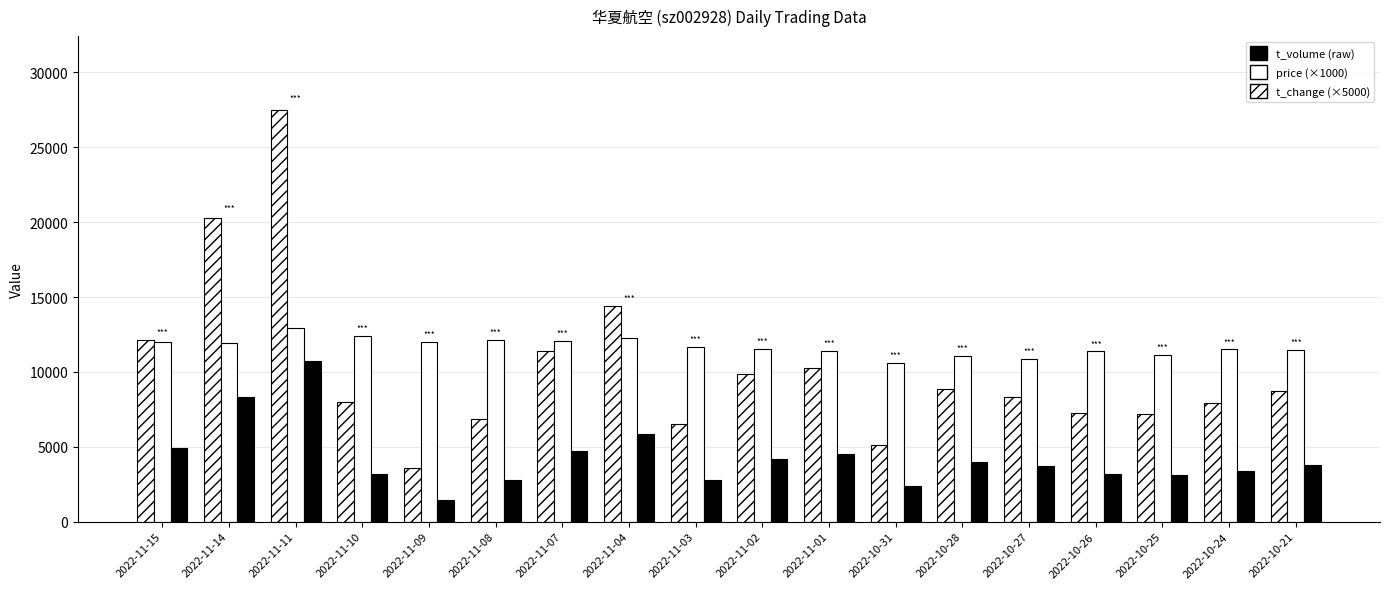

Are the bars grouped side by side (vs. stacked)?

Yes